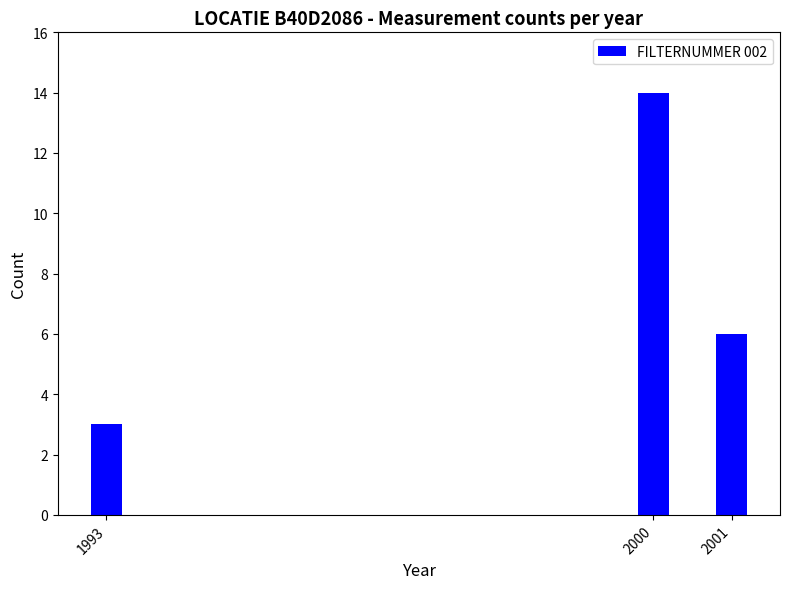

What is the difference between the maximum and minimum values?

11